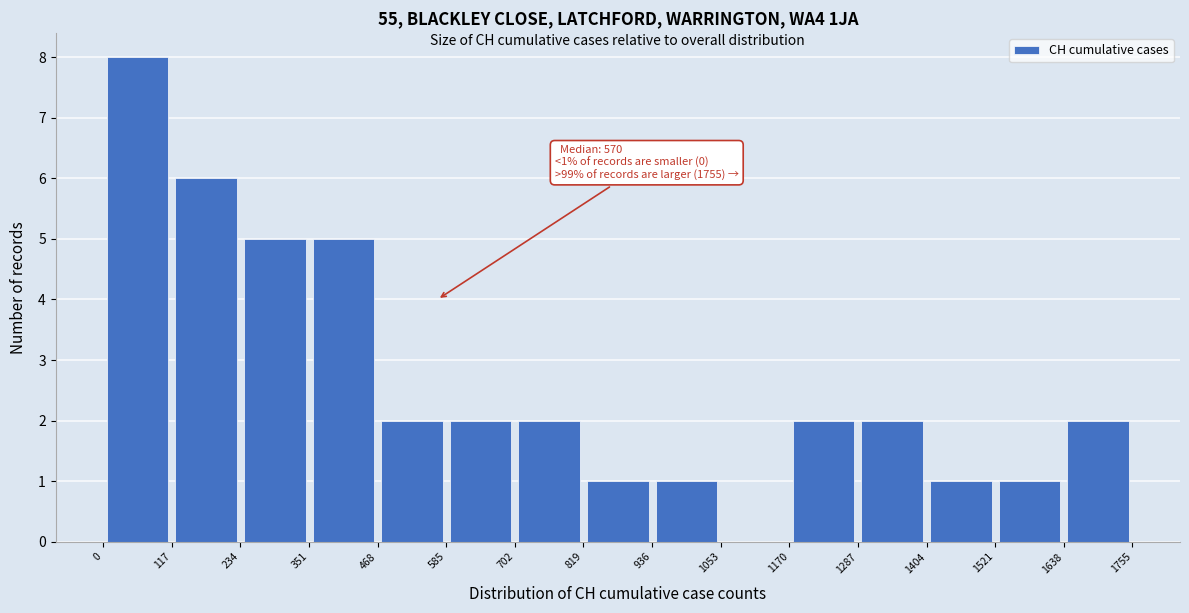

Over which range of the x-axis is the bar tallest?

0 to 117